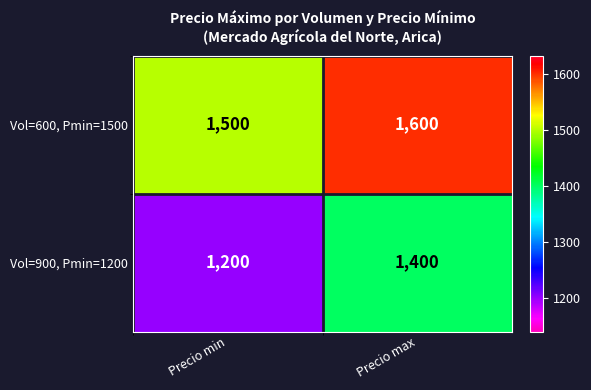

Reading right to left, transcribe all the data shown in this chart.

Vol=600, Pmin=1500: 1600	1500
Vol=900, Pmin=1200: 1400	1200